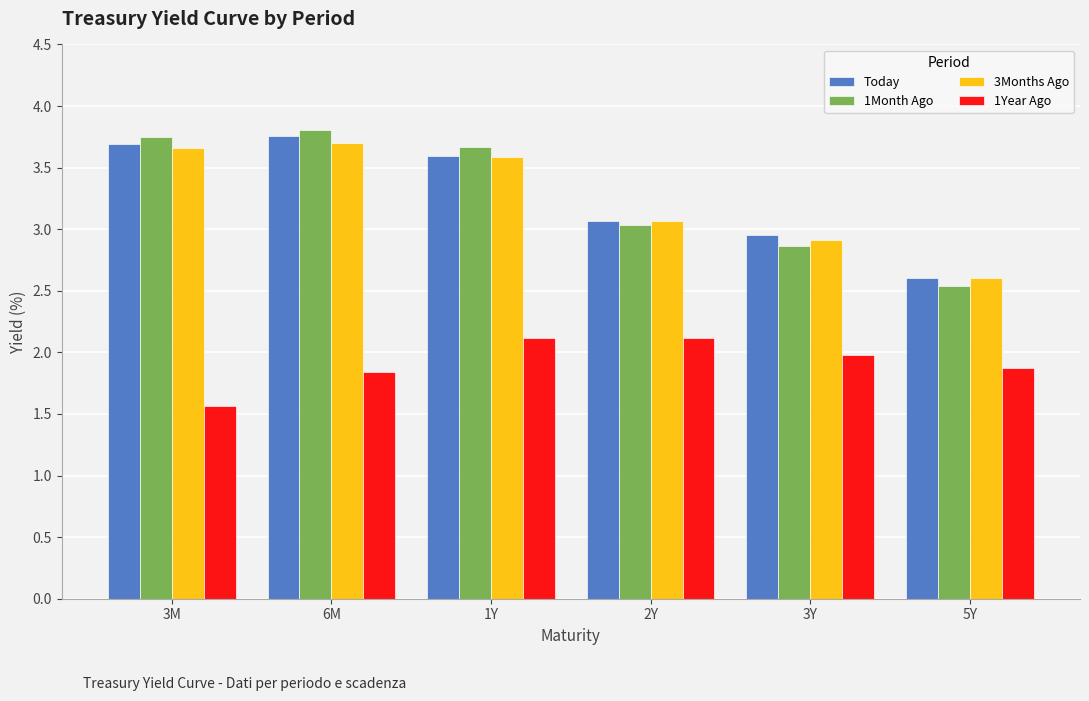

At how many categories does at least one series exceed 3?

4